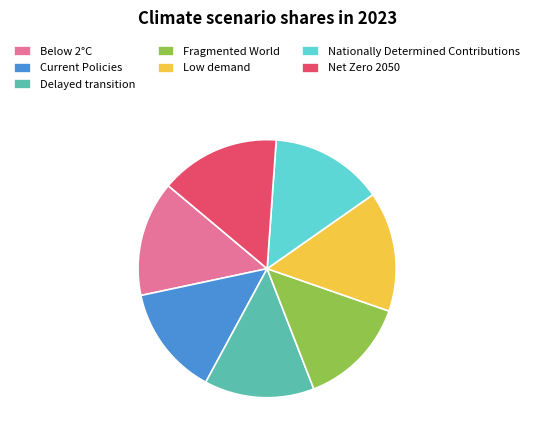

Does any single category account for the majority?

No